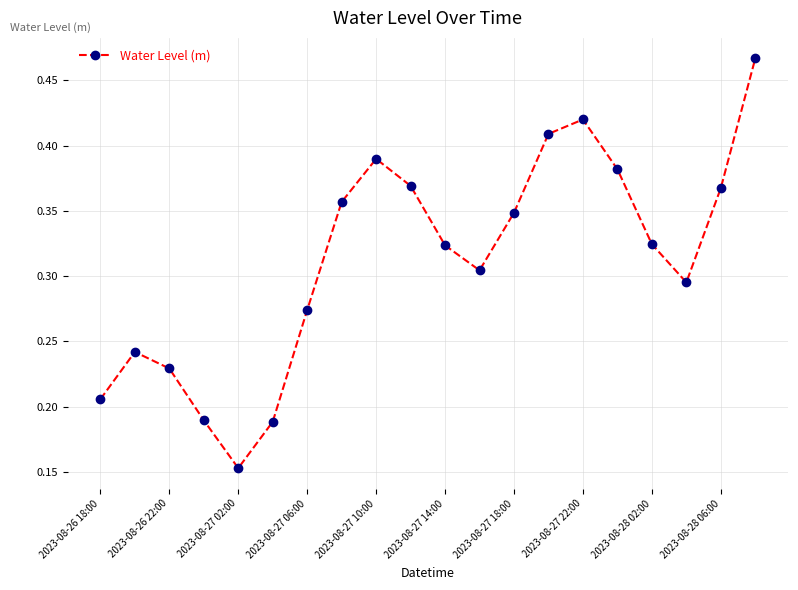

How many values are between 0 and 1?

20